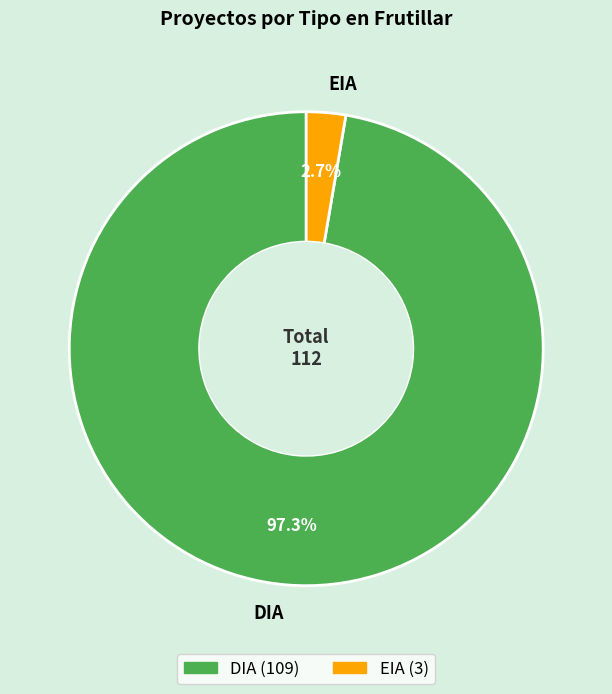

Is it true that DIA is 83% of the pie?

False